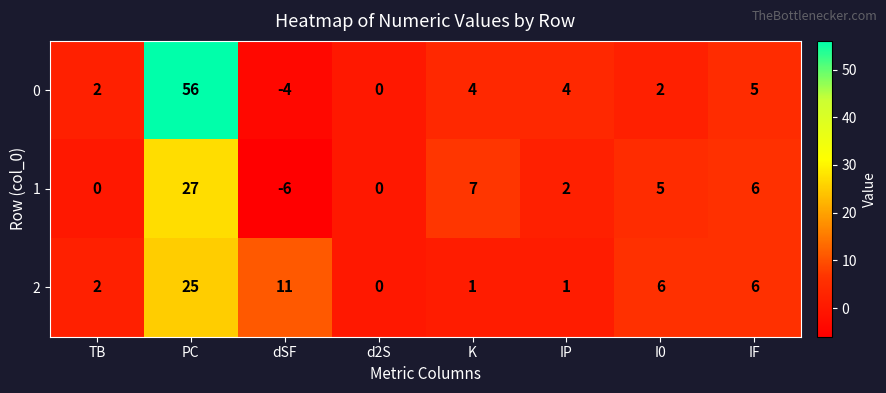

How many values in 0 are below zero?

1